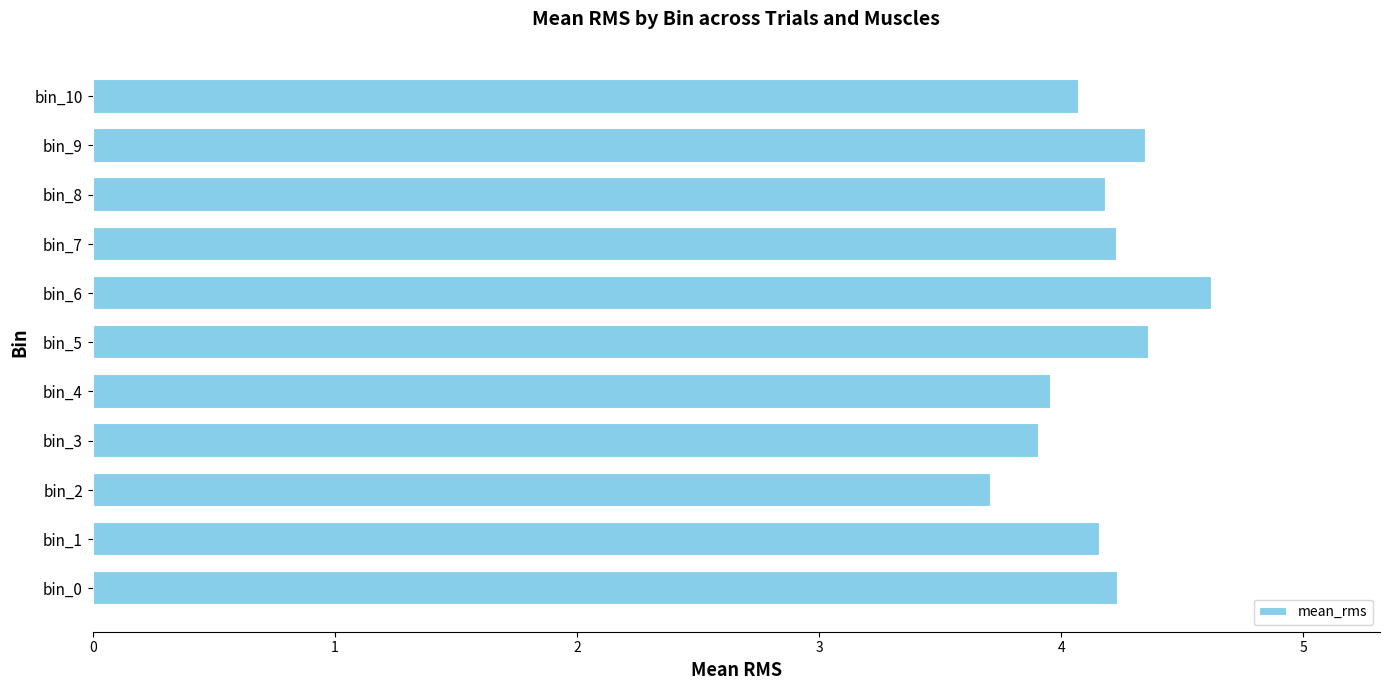

What is the greatest value displayed?

4.6